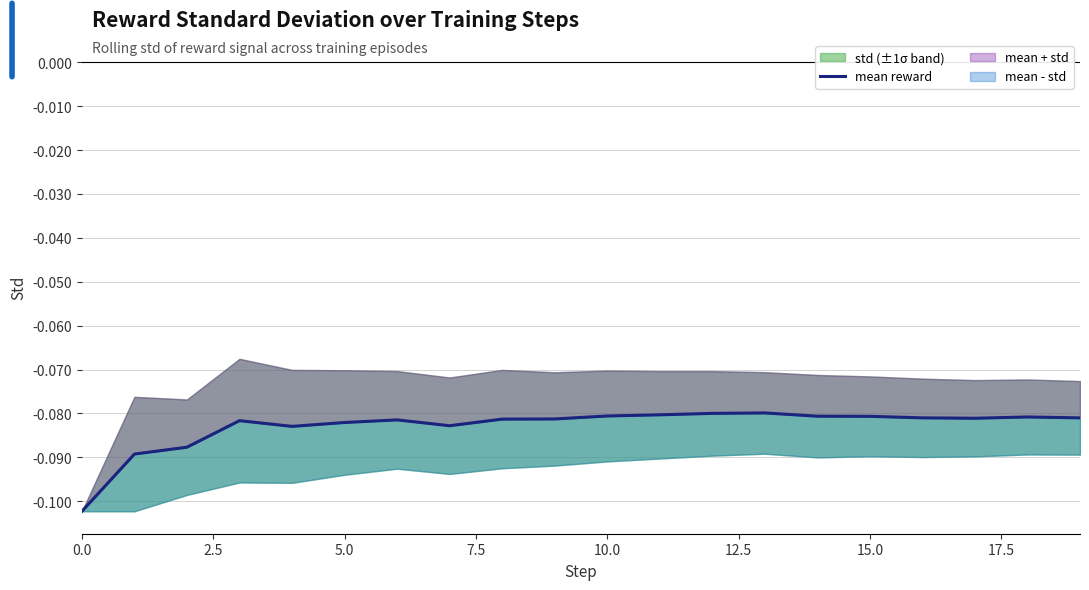

Between 0.0 and 2.5, which is larger?

2.5